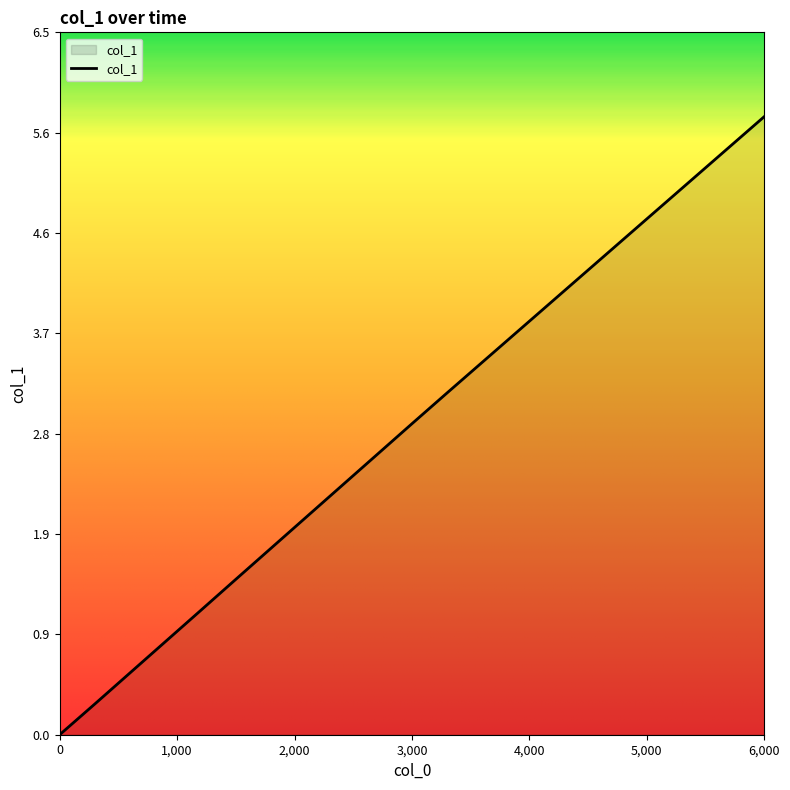

What is the difference between the maximum and minimum values?

5.7